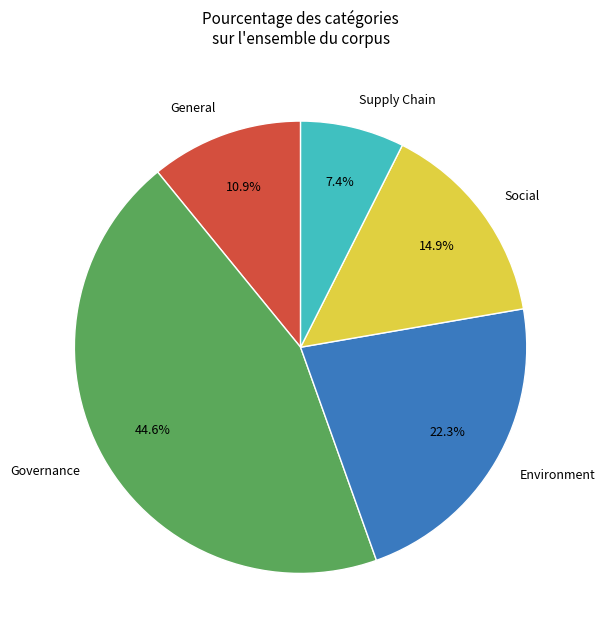

Is it true that General is 25% of the pie?

False